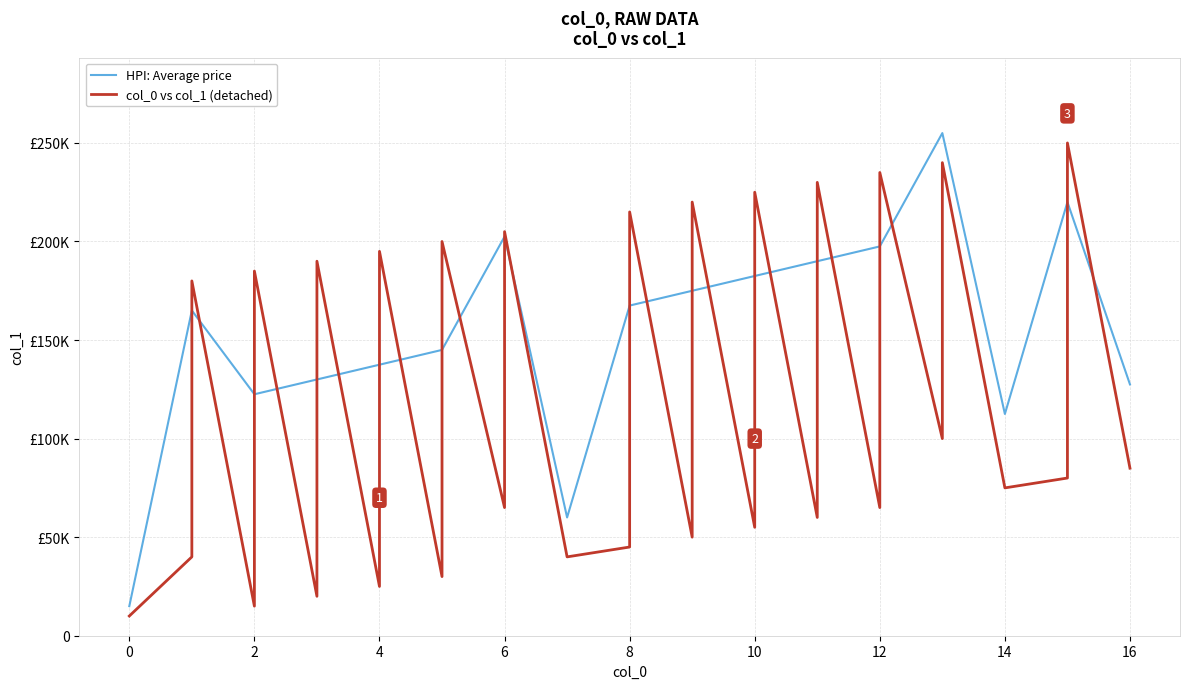

What is the difference between the maximum and second lowest values?

235000